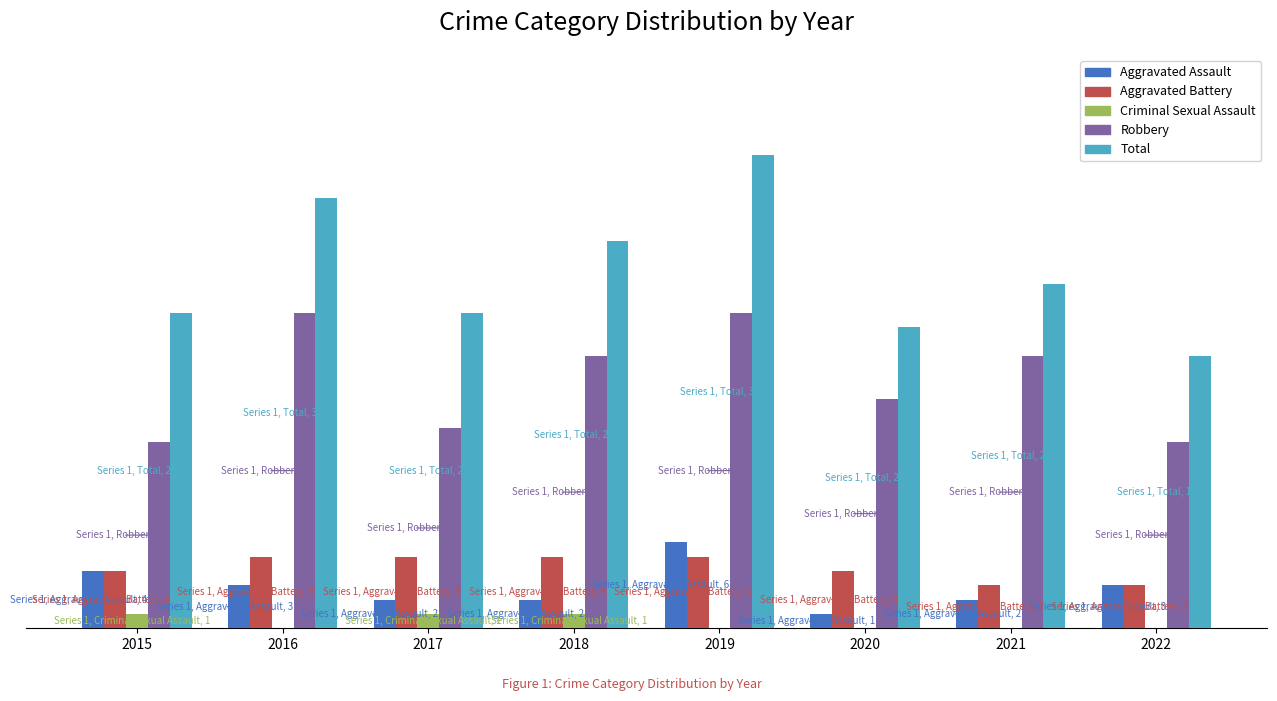

What are all the series names shown in the legend?

Aggravated Assault, Aggravated Battery, Criminal Sexual Assault, Robbery, Total